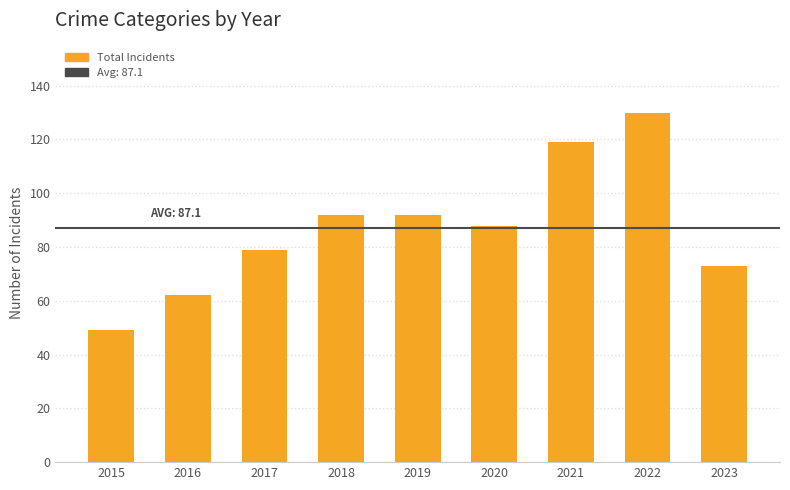

Read the value at 2016, to the nearest 5.

60